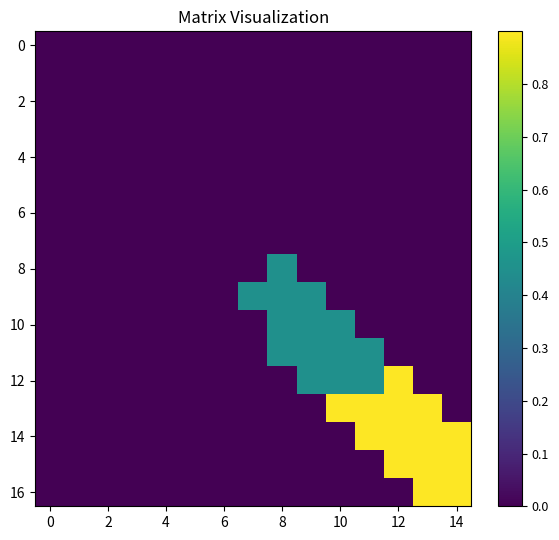

Which series has the largest range (max minus min)?

12